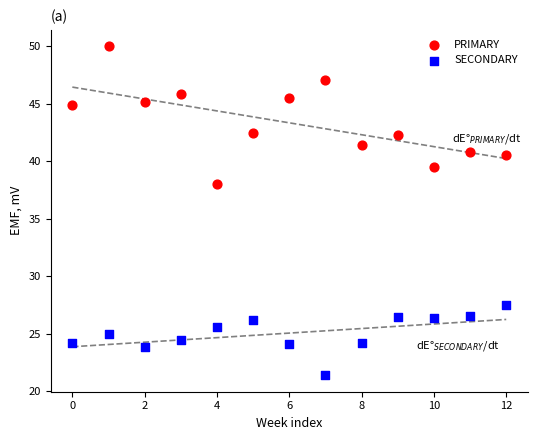

Which series has the largest Y range (max minus min)?

PRIMARY